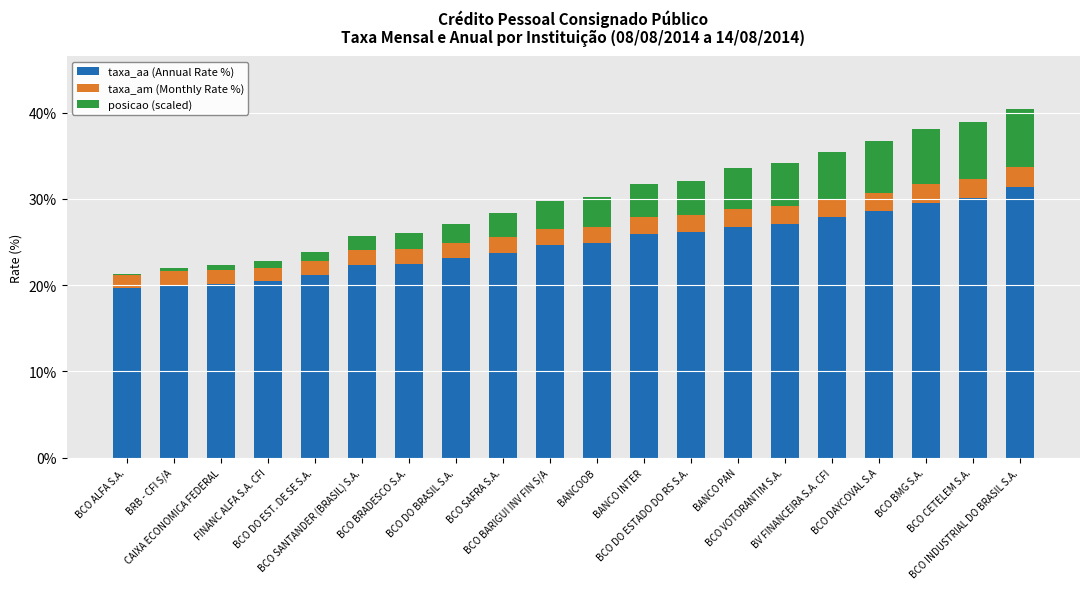

What is the lowest value of the taxa_aa (Annual Rate %) series?

19.6